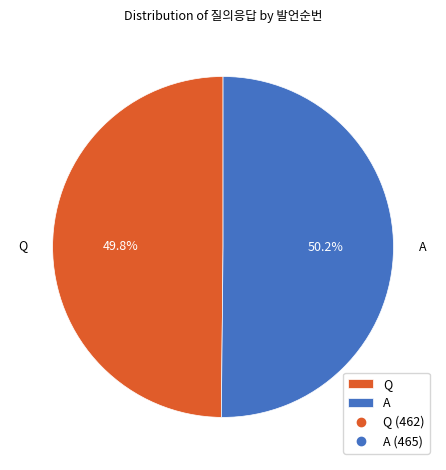

How many slices are in this pie chart?

2